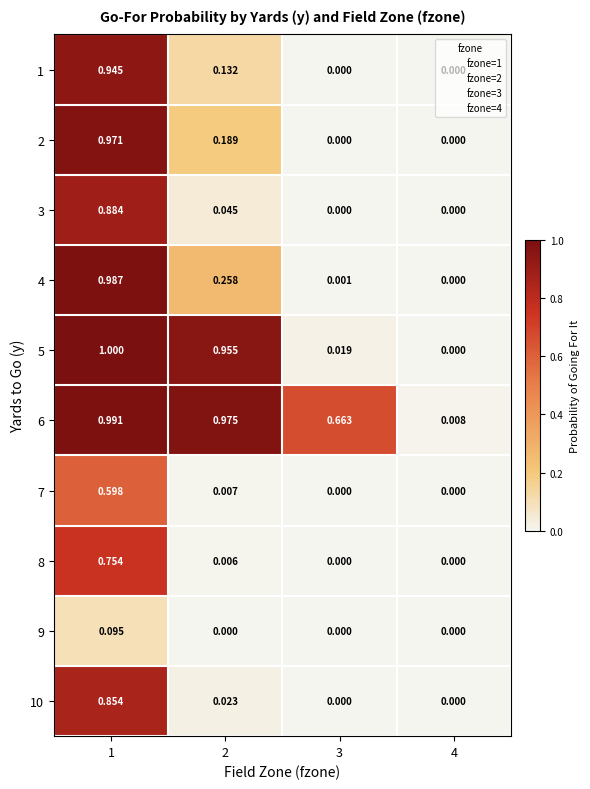

Is the value of 10 at 4 greater than the value of 4 at 1?

No